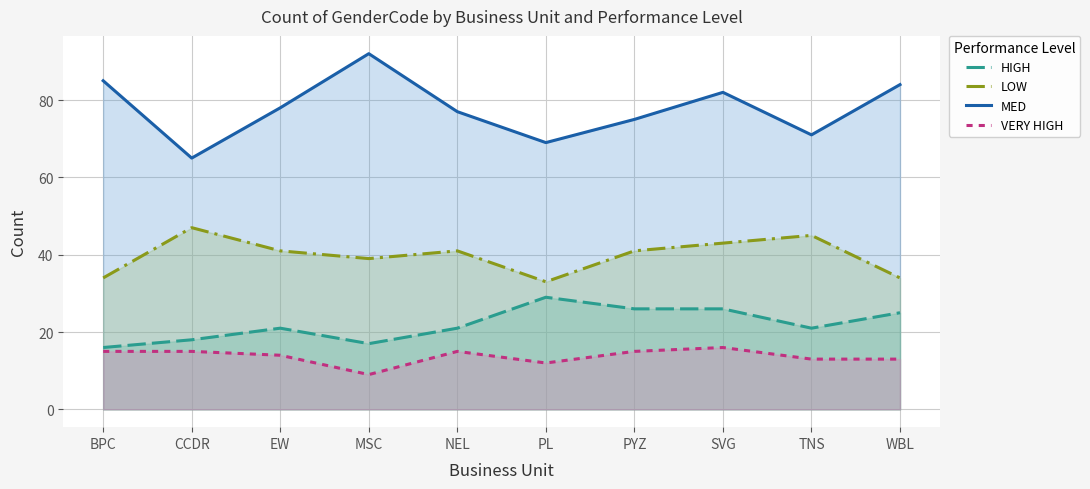

What is the difference between the maximum and minimum values in the VERY HIGH series?

7